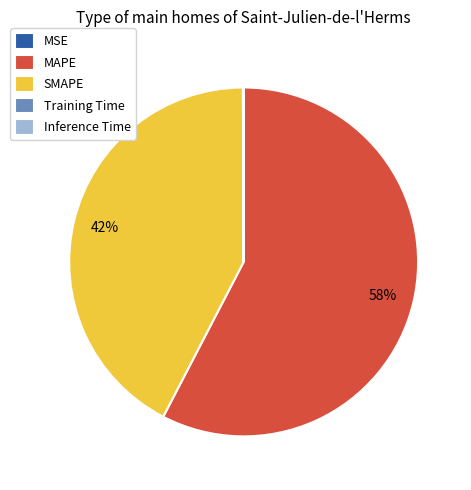

Is it true that SMAPE is 42% of the pie?

True